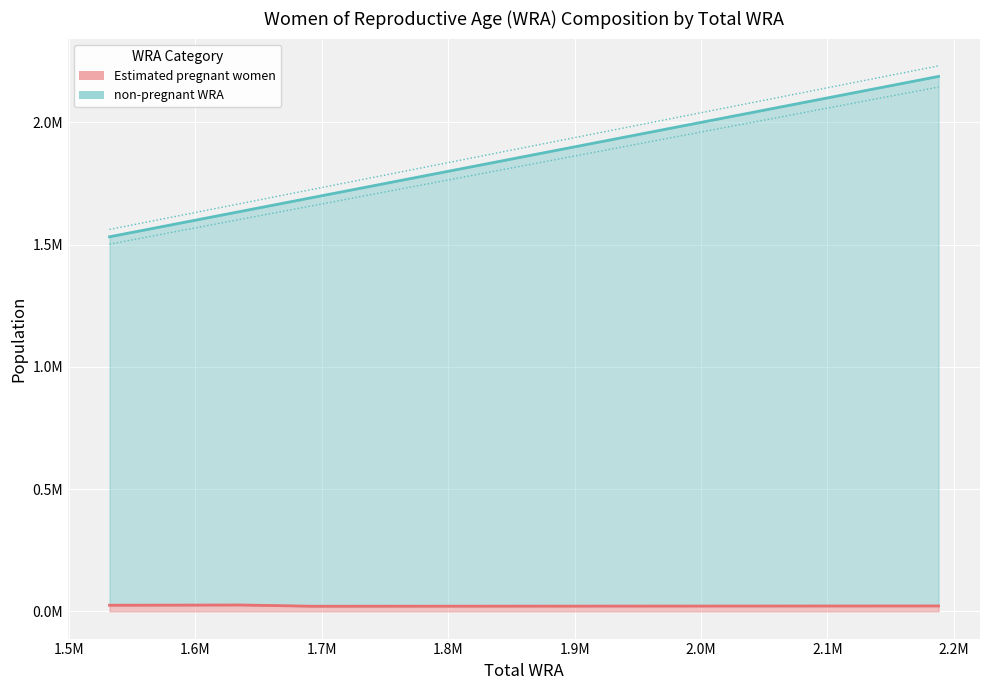

What is the greatest value displayed?

2231320.2